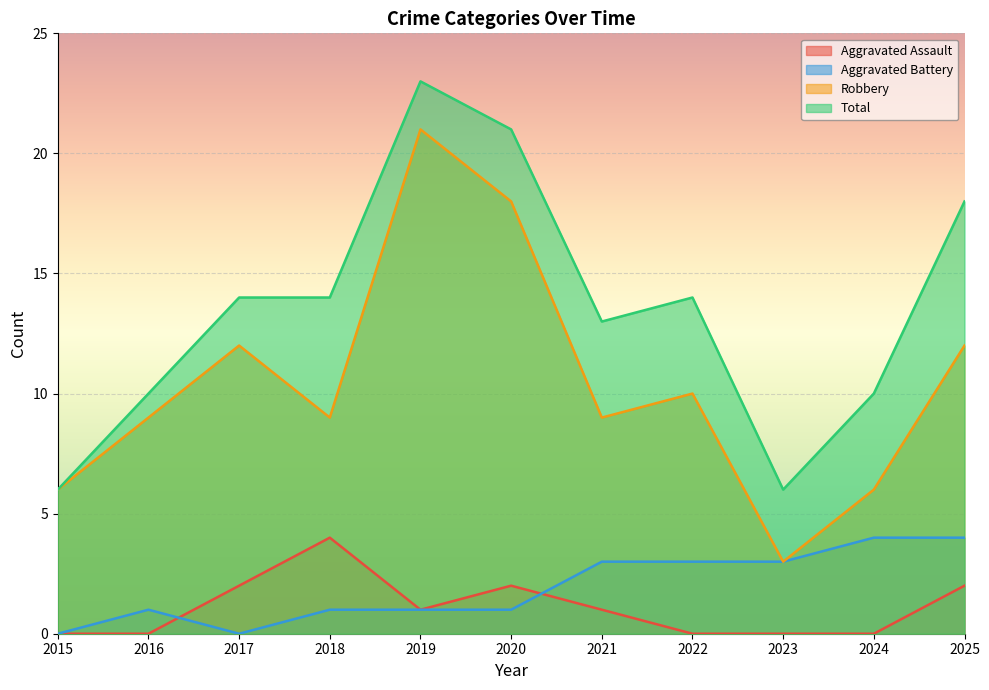

Rank the series at 2024 from highest to lowest value.

Total, Robbery, Aggravated Battery, Aggravated Assault